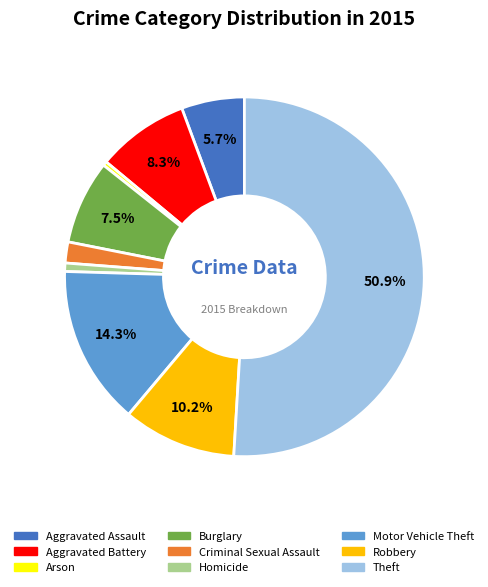

The Motor Vehicle Theft slice represents 14% of the pie. True or false?

True